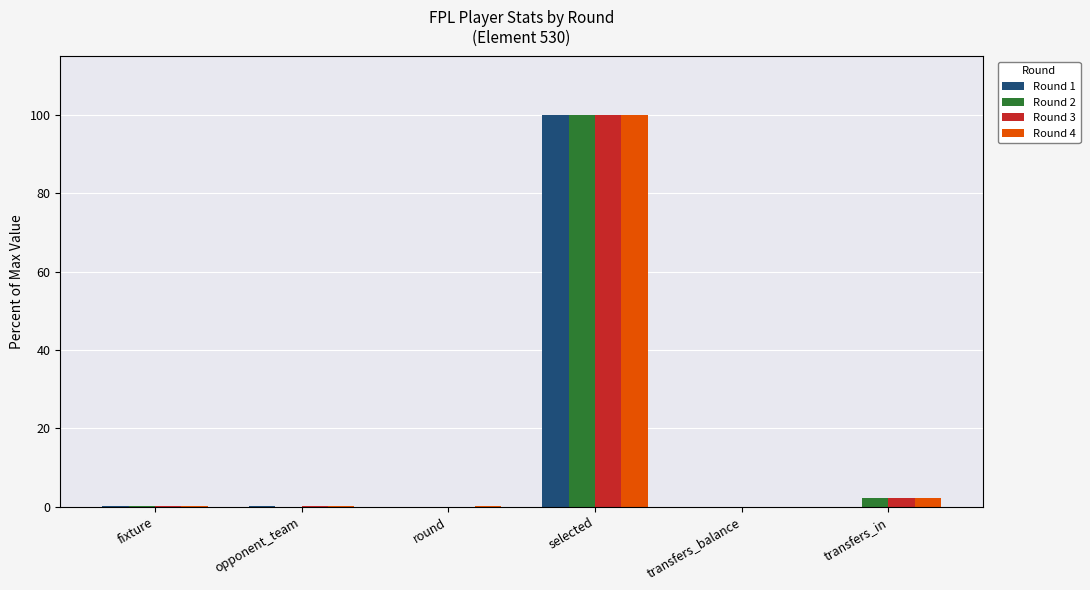

At which category is the sum across all series the highest?

selected